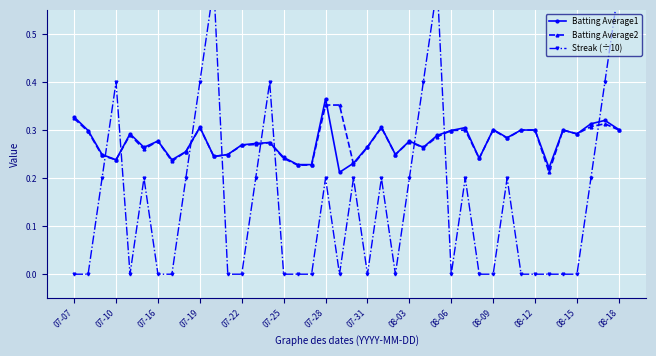

True or false: Batting Average1 has a value of 0.5 at 07-19.

False